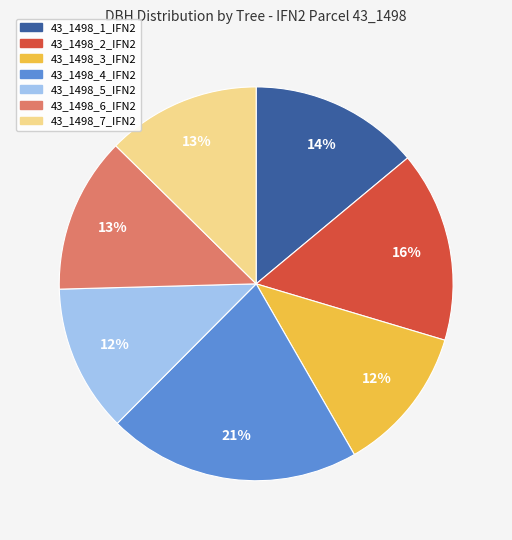

Is there a majority slice in this chart?

No